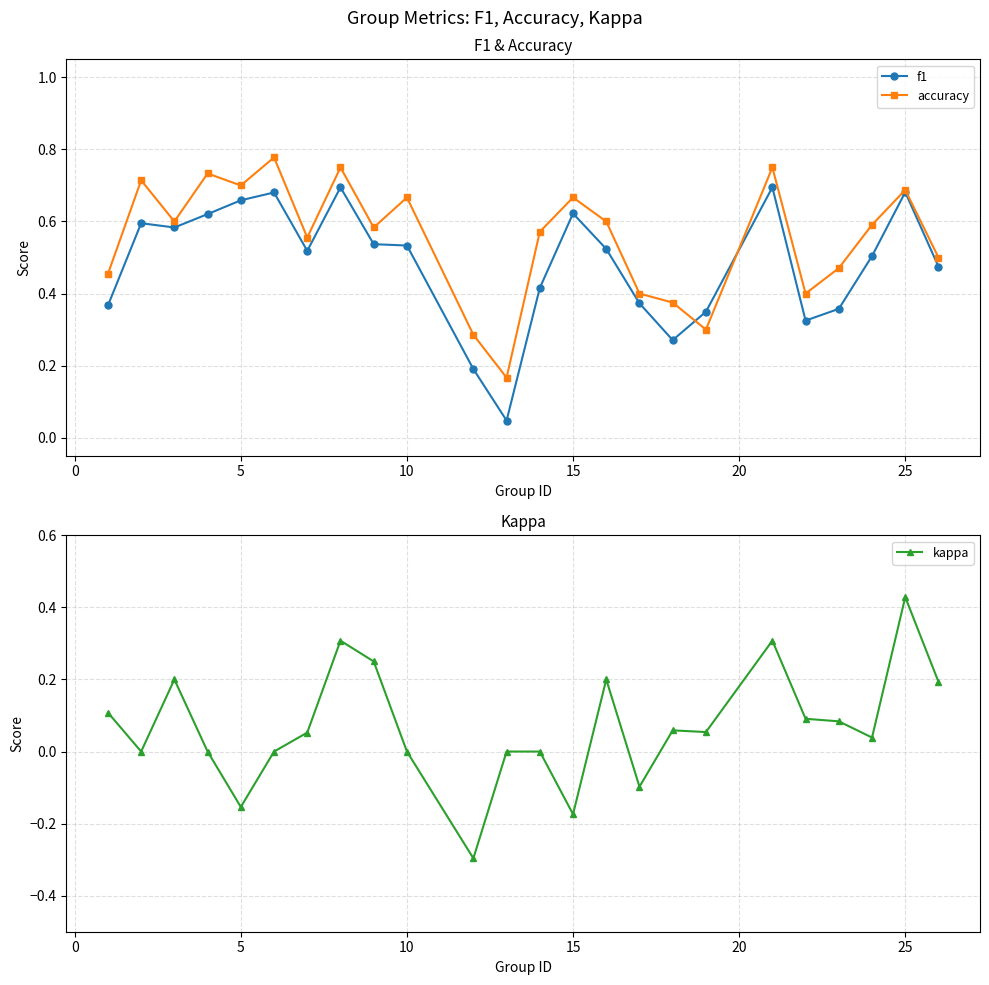

In accuracy, how many points are lower than both neighbors (excluding endpoints)?

7